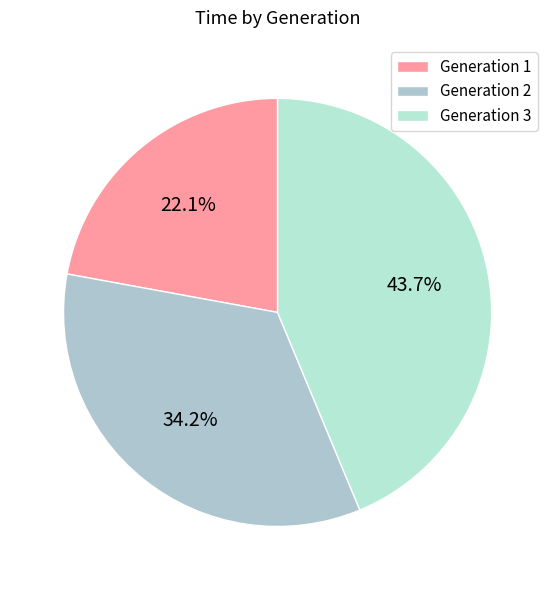

Does any single category account for the majority?

No